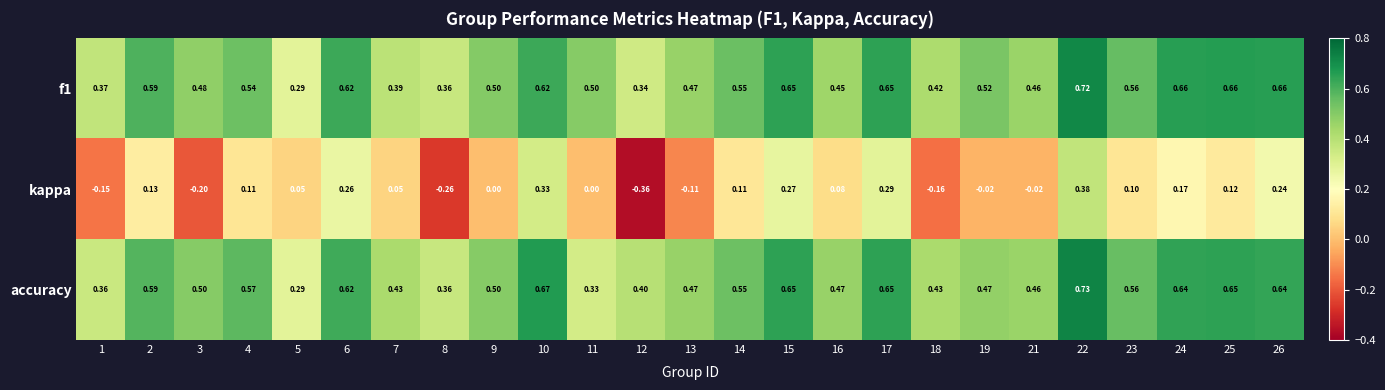

How many series are shown in this chart?

3